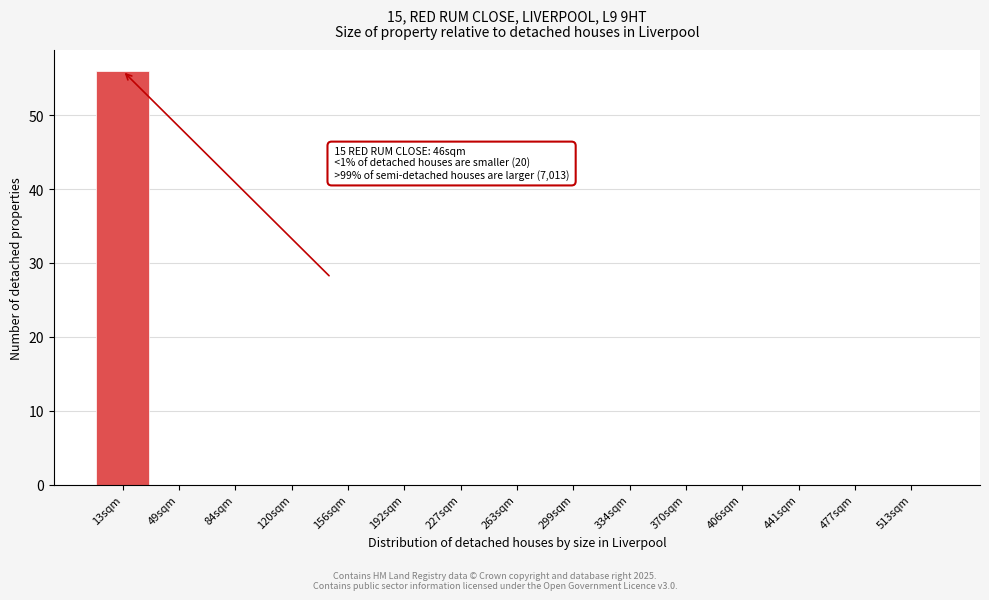

Reading left to right, list all the values displayed in this chart.

13sqm=56	49sqm=0	84sqm=0	120sqm=0	156sqm=0	192sqm=0	227sqm=0	263sqm=0	299sqm=0	334sqm=0	370sqm=0	406sqm=0	441sqm=0	477sqm=0	513sqm=0